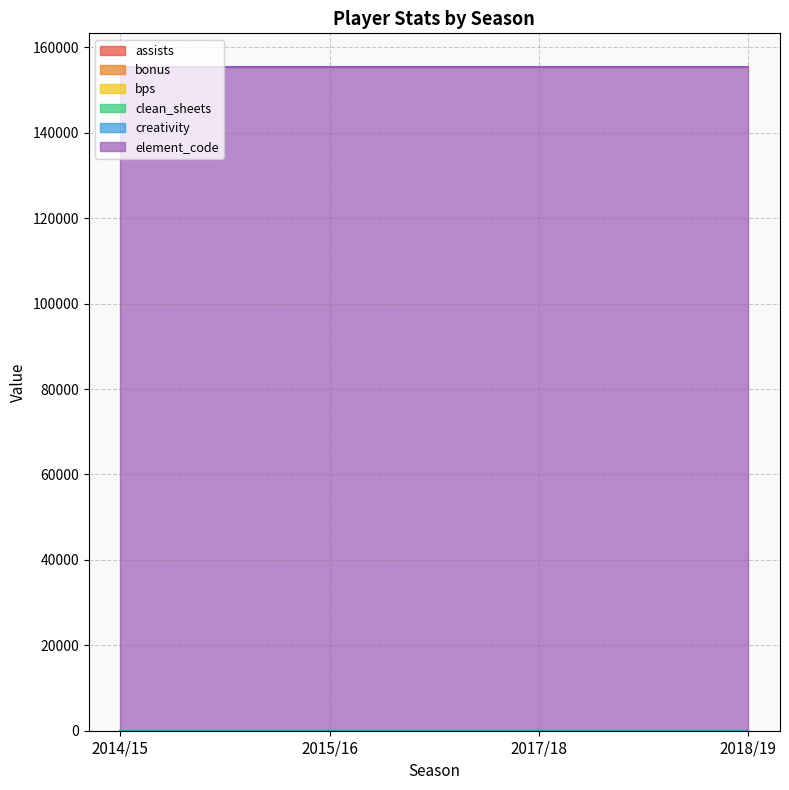

True or false: creativity has a value of 0 at 2017/18.

True